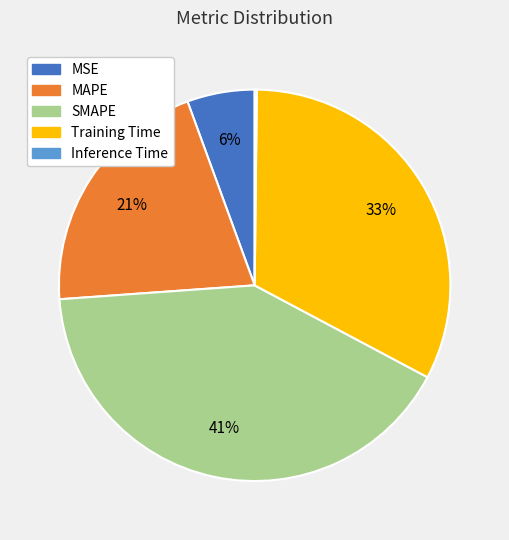

Is there a majority slice in this chart?

No